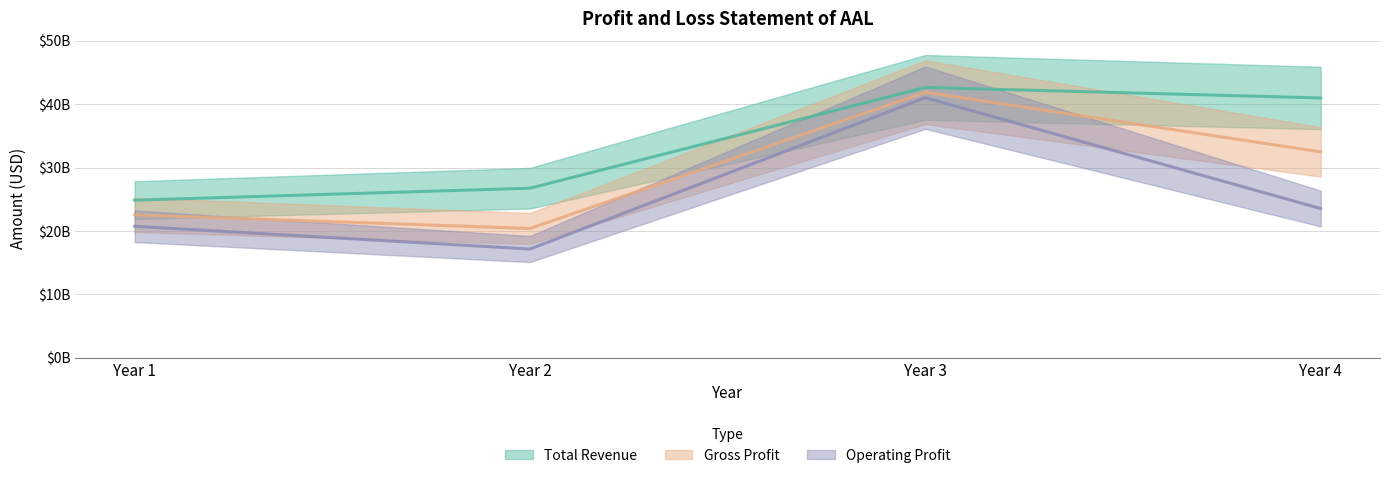

Is the value of Total Revenue at Year 3 greater than the value of Gross Profit at Year 2?

Yes